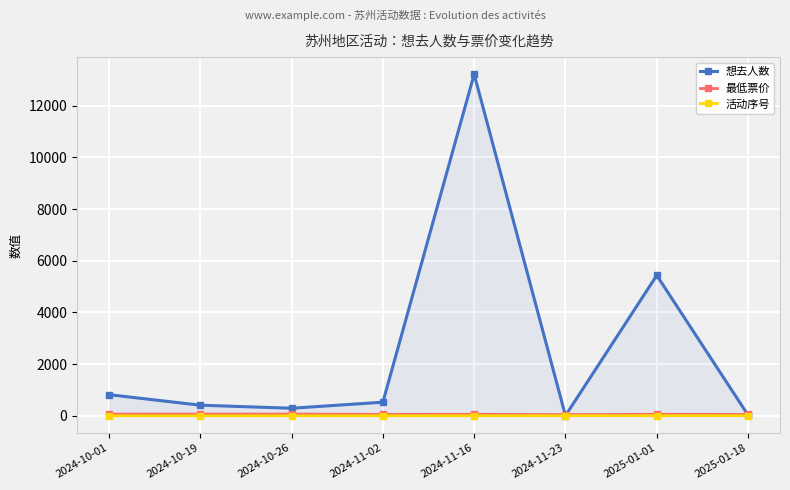

What position from the left is 2025-01-01?

7